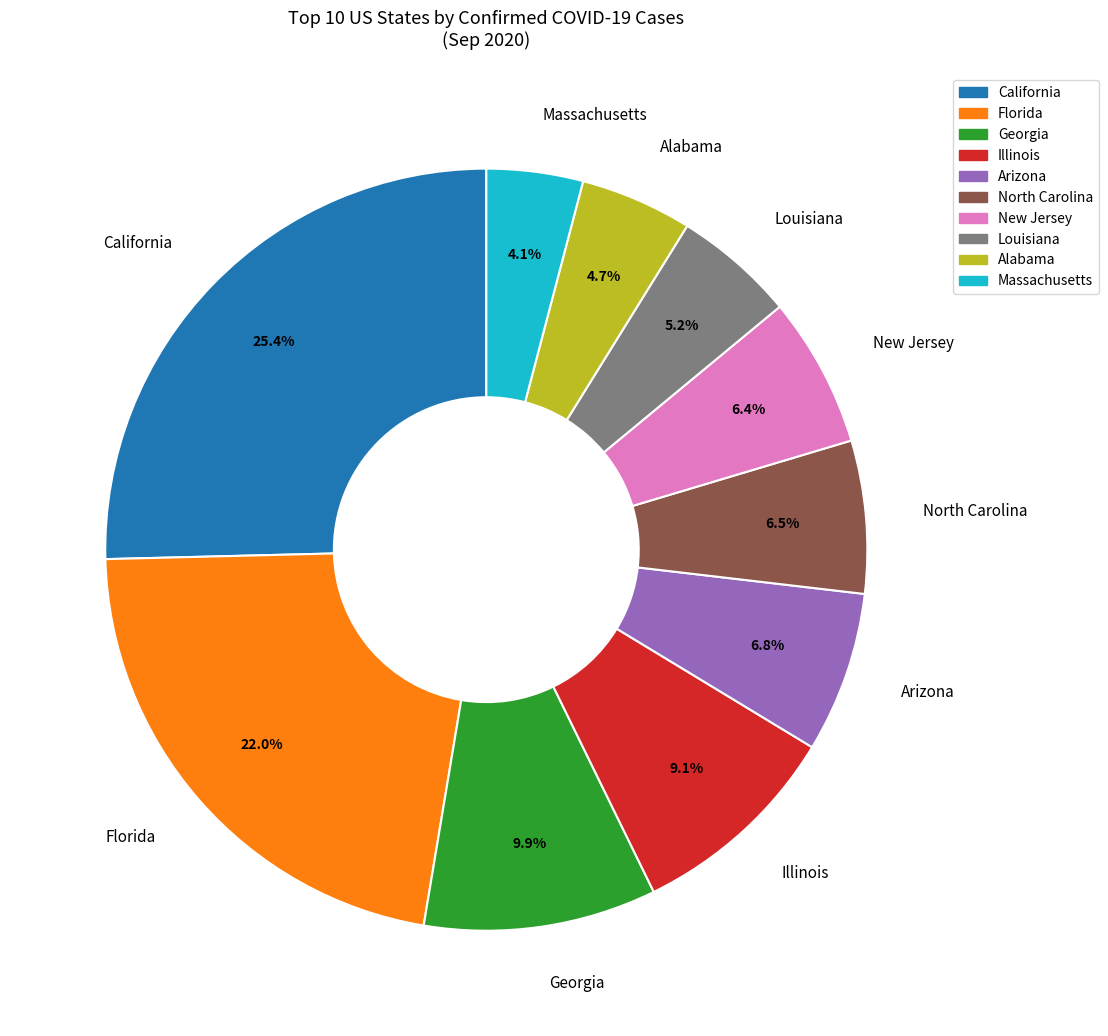

To the nearest percent, what is the difference between the largest and smallest slice percentages?

21%